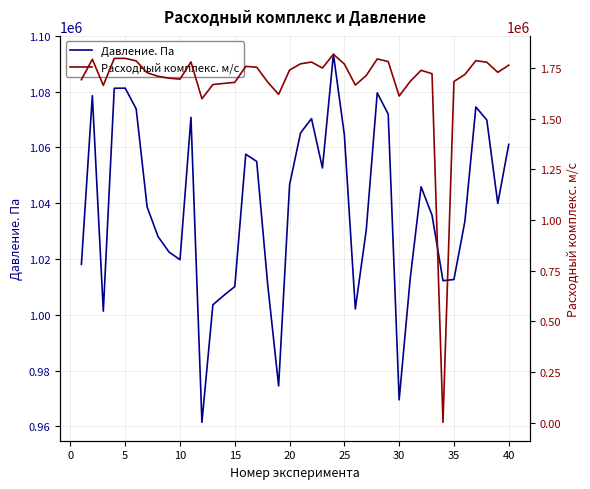

Rank the series by their average value, from lowest to highest.

Давление. Па, Расходный комплекс. м/с